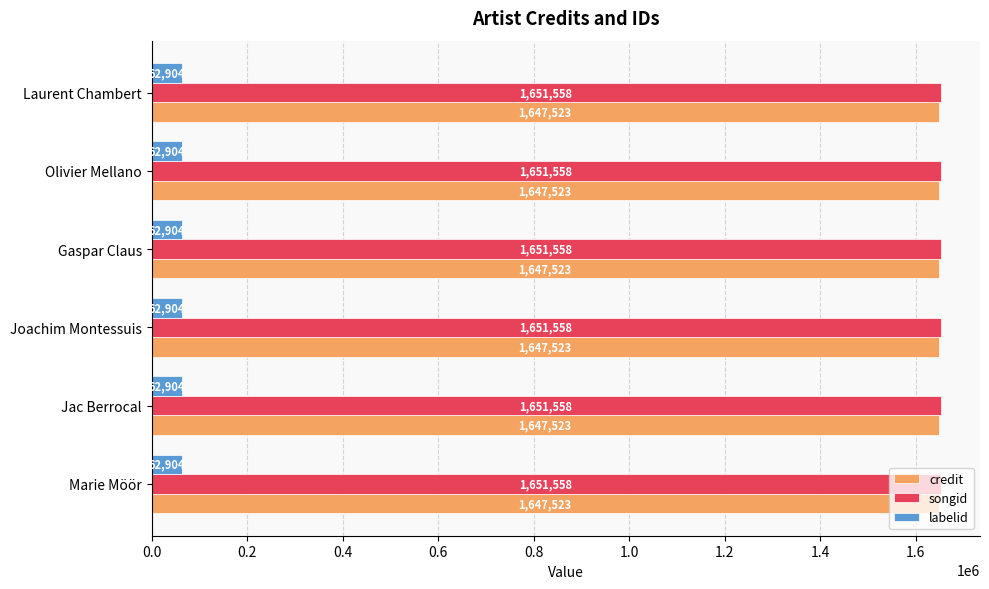

Read the songid value at Joachim Montessuis.

1651558